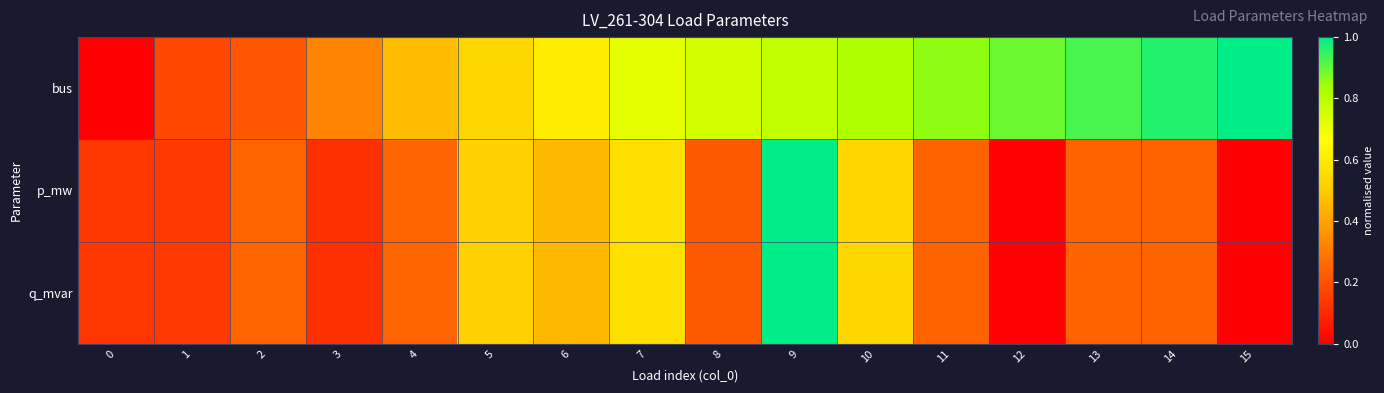

Reading right to left, transcribe all the data shown in this chart.

bus: 15=1.0	14=1.0	13=0.9	12=0.9	11=0.9	10=0.8	9=0.8	8=0.8	7=0.7	6=0.6	5=0.5	4=0.5	3=0.3	2=0.2	1=0.2	0=0.0
p_mw: 15=0.0	14=0.2	13=0.2	12=0.0	11=0.2	10=0.5	9=1.0	8=0.2	7=0.6	6=0.5	5=0.5	4=0.2	3=0.1	2=0.2	1=0.1	0=0.1
q_mvar: 15=0.0	14=0.2	13=0.2	12=0.0	11=0.2	10=0.5	9=1.0	8=0.2	7=0.6	6=0.5	5=0.5	4=0.2	3=0.1	2=0.2	1=0.1	0=0.1